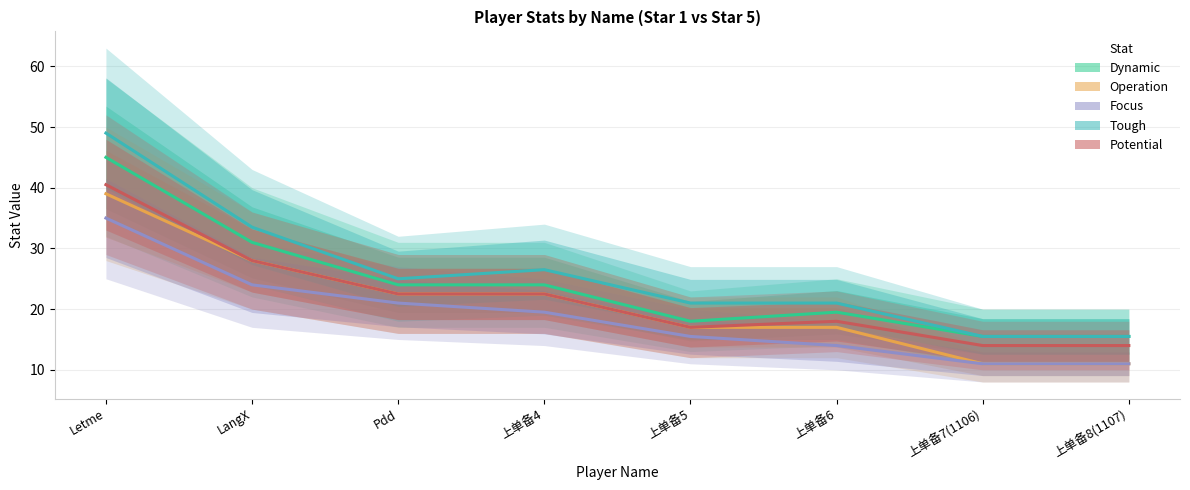

At which label does Operation reach its peak?

Letme